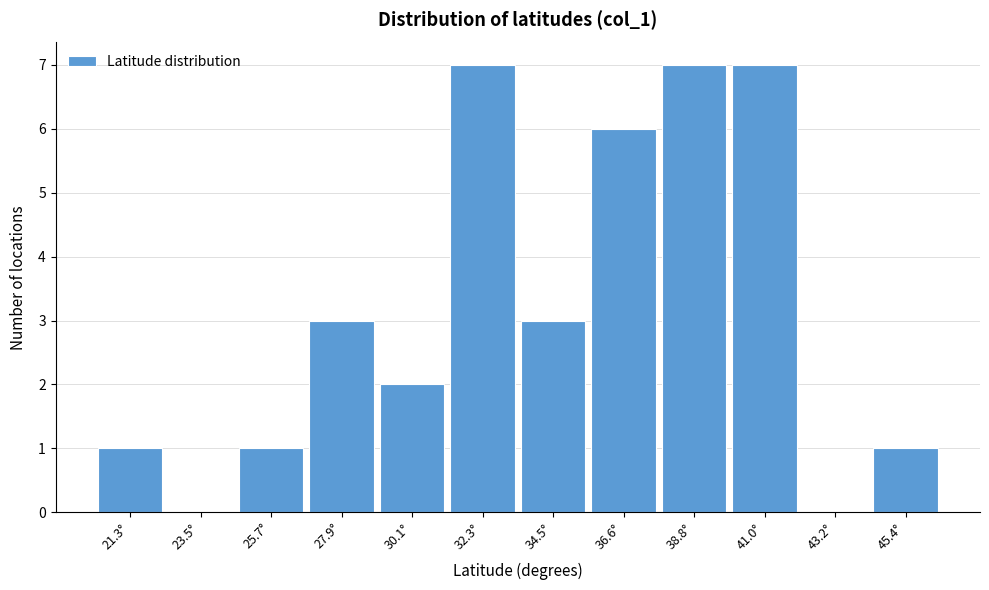

Reading left to right, list all the values displayed in this chart.

21.3°=1	23.5°=0	25.7°=1	27.9°=3	30.1°=2	32.3°=7	34.5°=3	36.6°=6	38.8°=7	41.0°=7	43.2°=0	45.4°=1